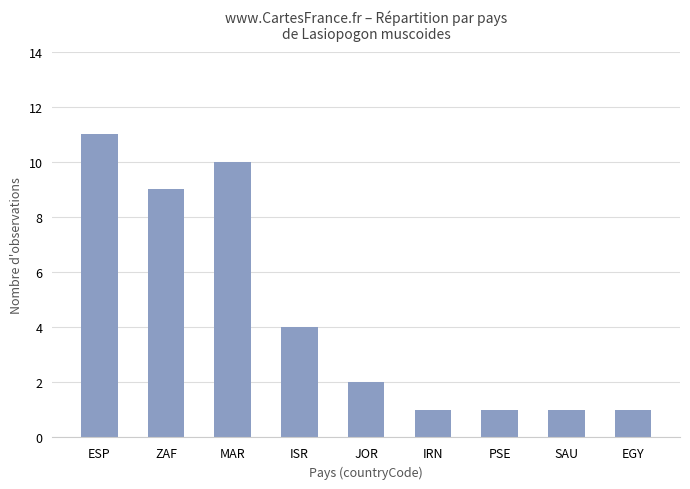

Is it true that the value at PSE is 1?

True